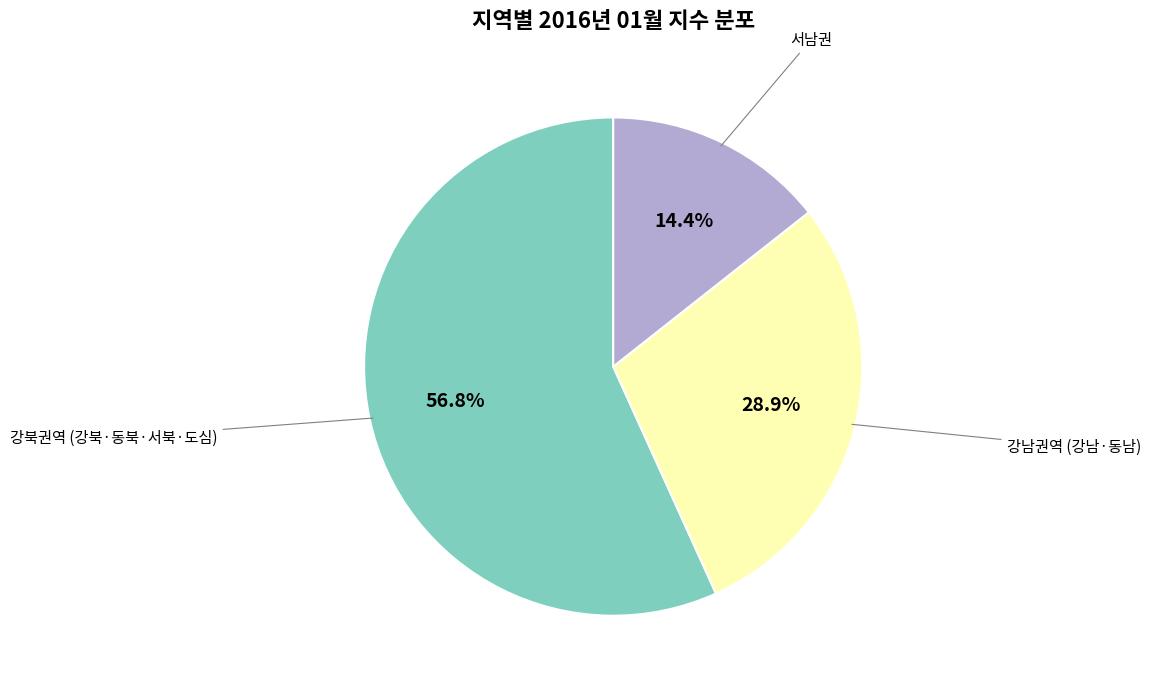

Does any single category account for the majority?

Yes